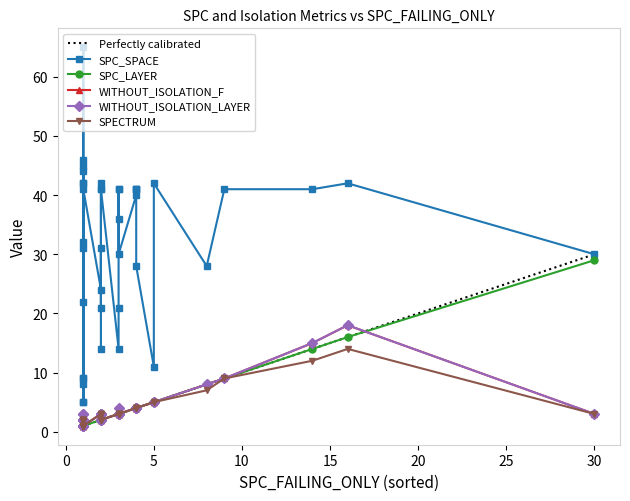

True or false: SPECTRUM and SPC_LAYER intersect in this chart.

True